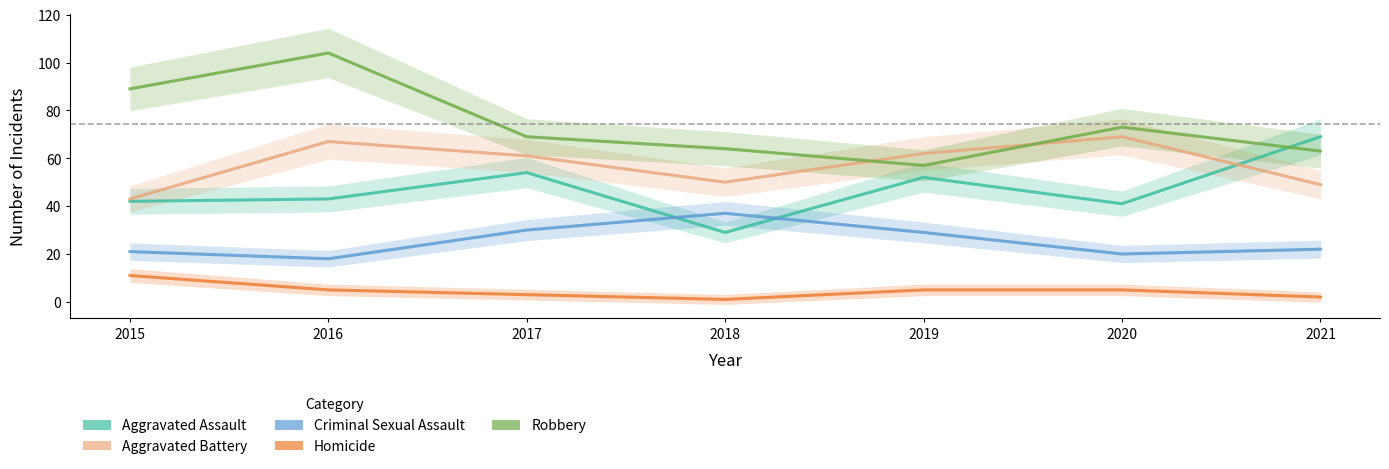

What are all the series names shown in the legend?

Aggravated Assault, Aggravated Battery, Criminal Sexual Assault, Homicide, Robbery